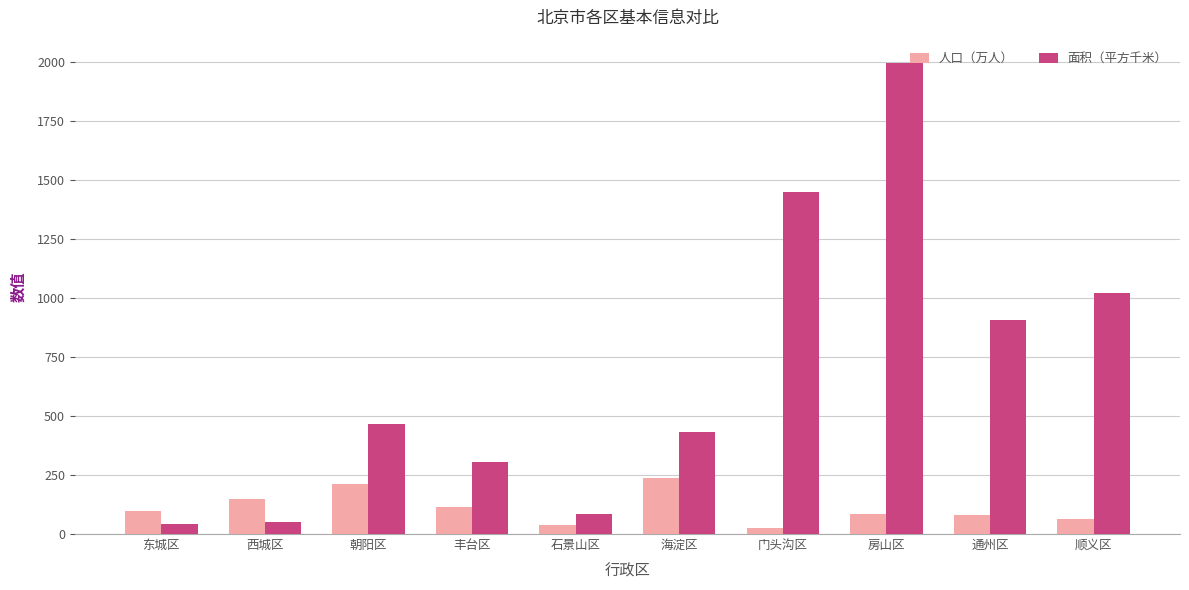

At how many categories does at least one series exceed 376?

6